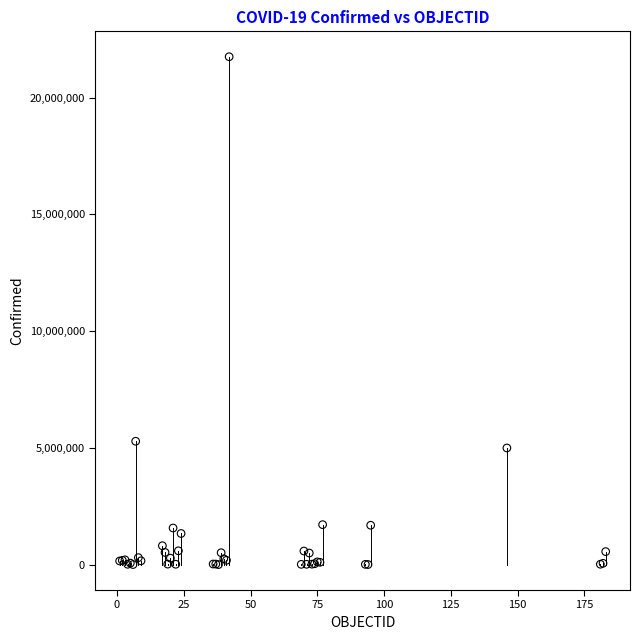

What Y value in the scatter plot is closest to 10875802?

5283000